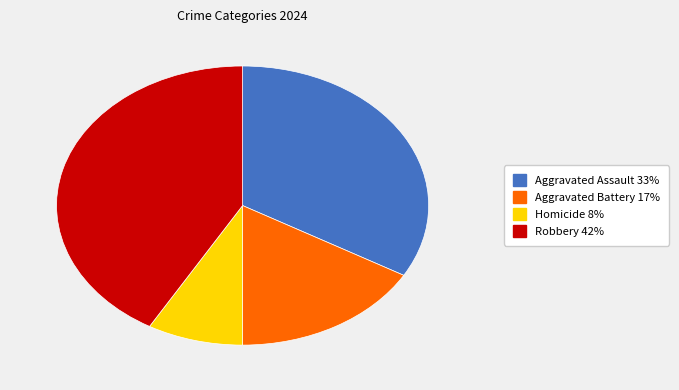

Approximately how many times larger is the value at Aggravated Battery compared to Homicide?

2.0